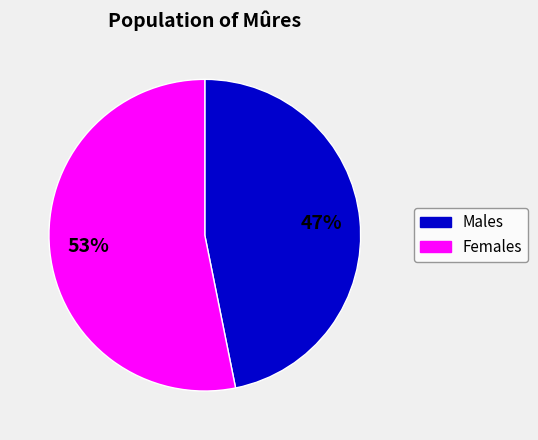

Is there any slice that represents more than half of the pie?

Yes